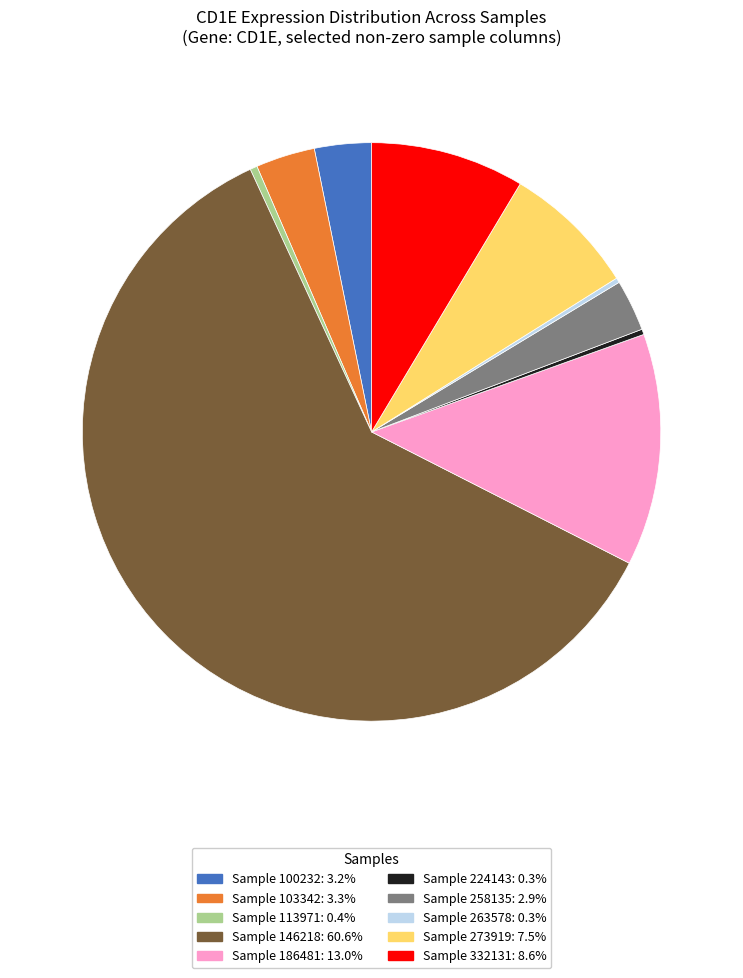

Is Sample 146218: 60.6% the majority of the pie?

Yes